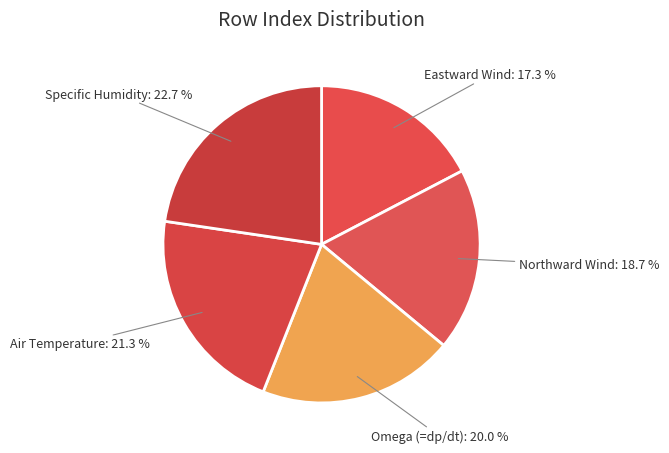

Is there a majority slice in this chart?

No